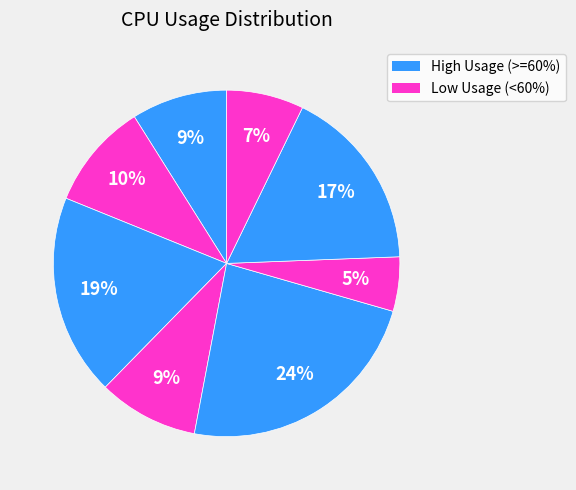

How many segments does this pie chart have?

8